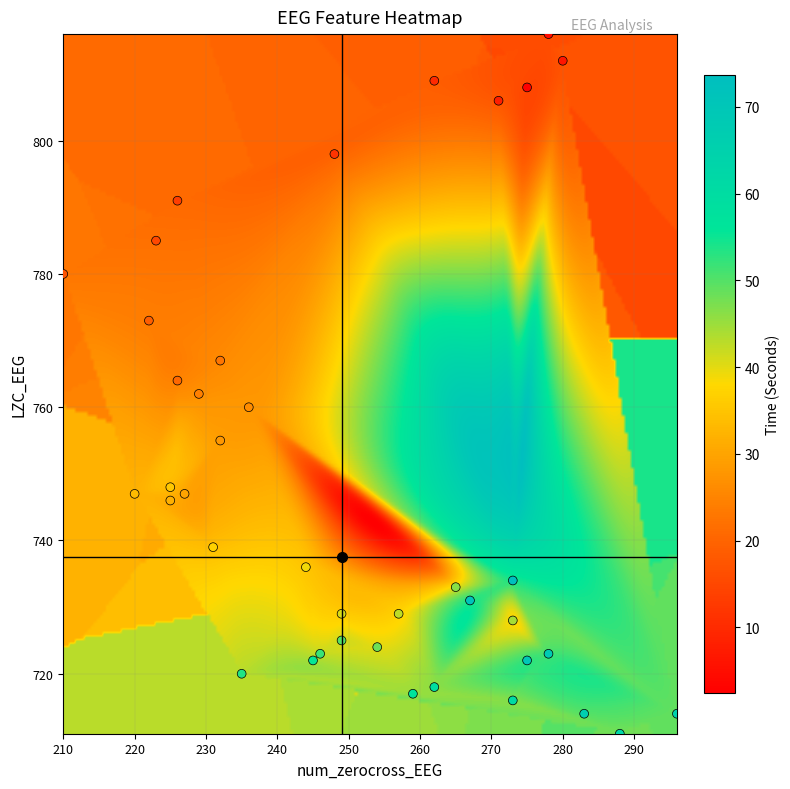

What is the range of X values (max minus min)?

86